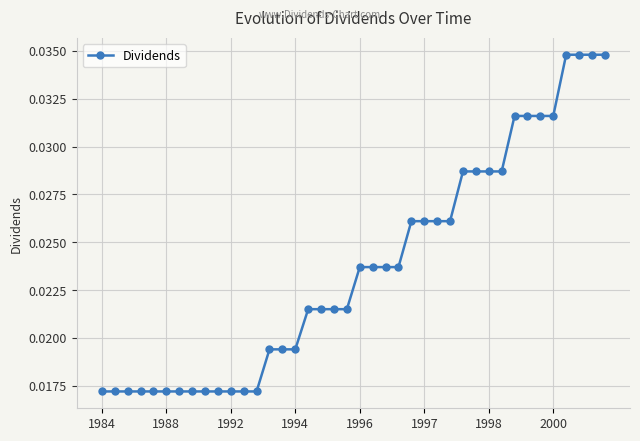

Count the values in the range 0 to 1.

40